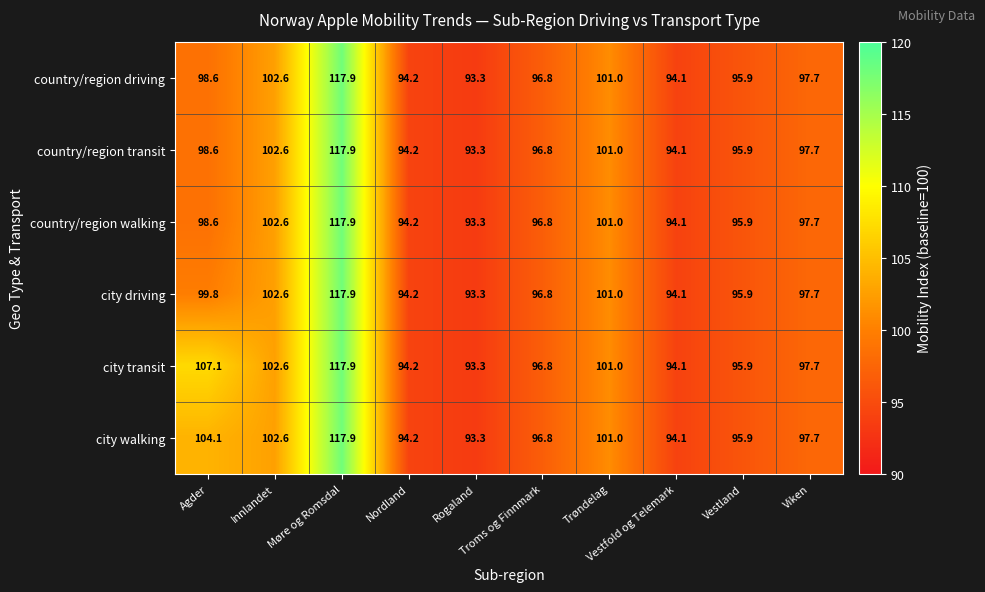

Which series has the largest total across all categories?

city transit